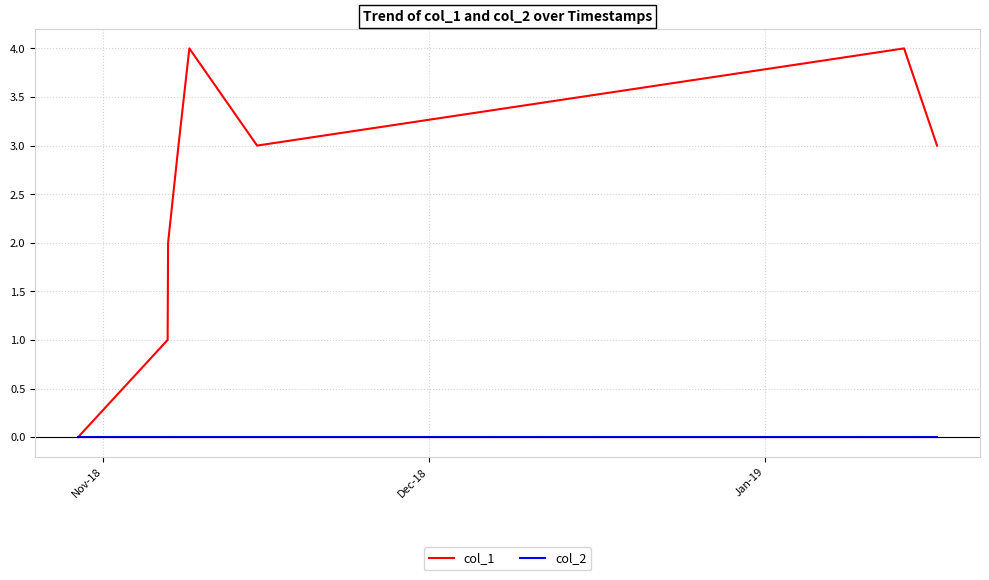

What is the greatest value displayed?

4